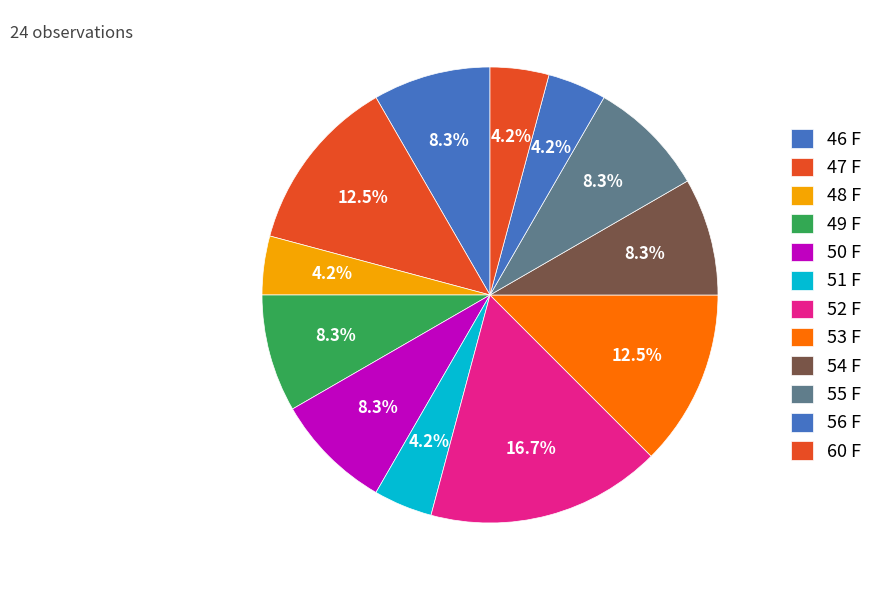

Is there a majority slice in this chart?

No